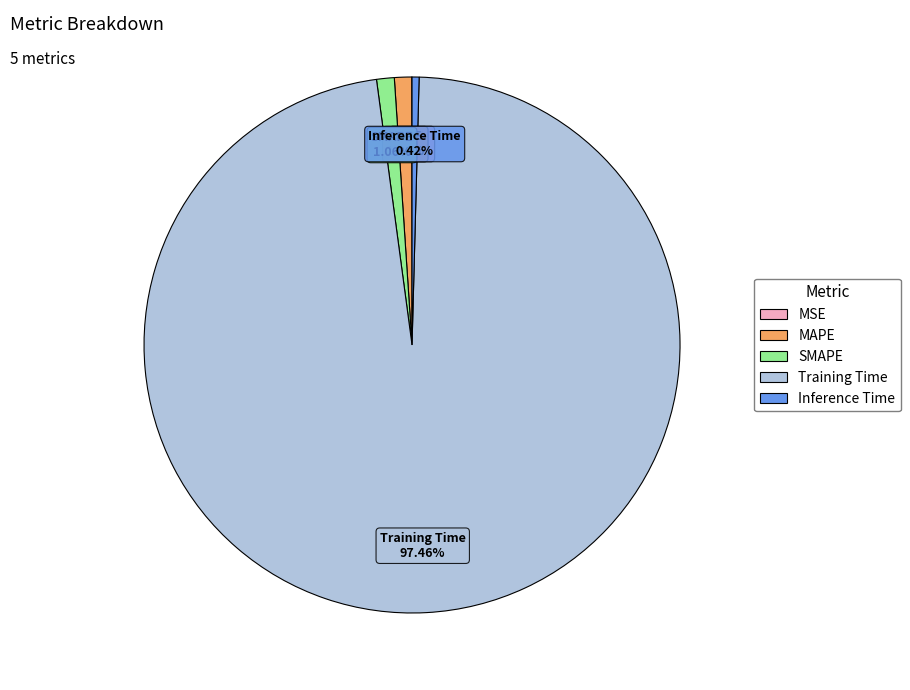

Between MAPE and Training Time, which is larger?

Training Time